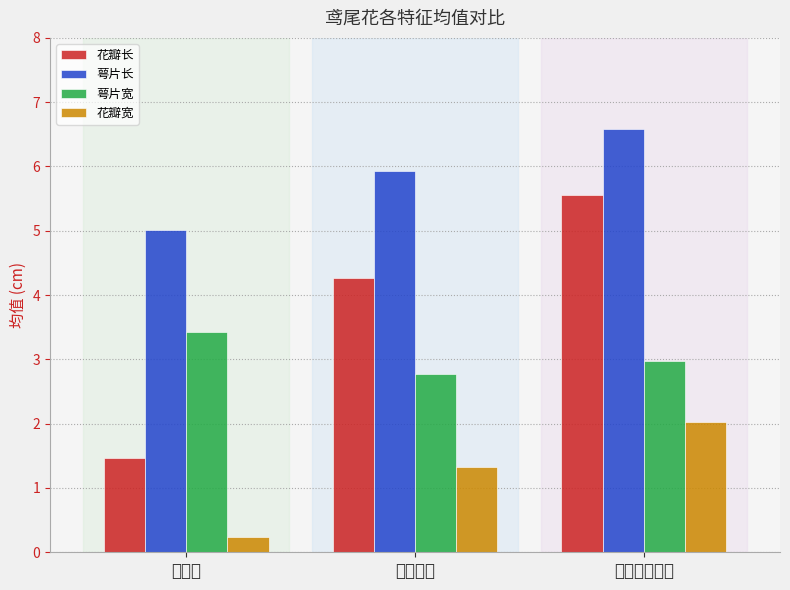

True or false: 花瓣宽 has a value of 1.3 at 变色鸢尾.

True